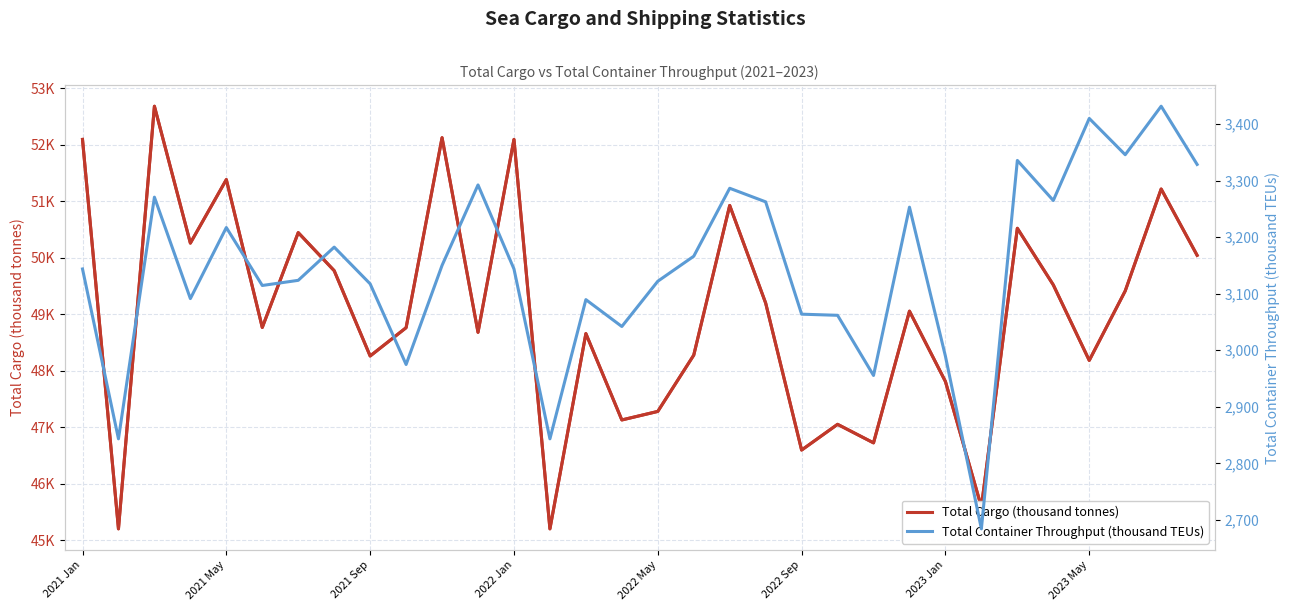

True or false: list and Total Container Throughput (thousand TEUs) intersect in this chart.

False